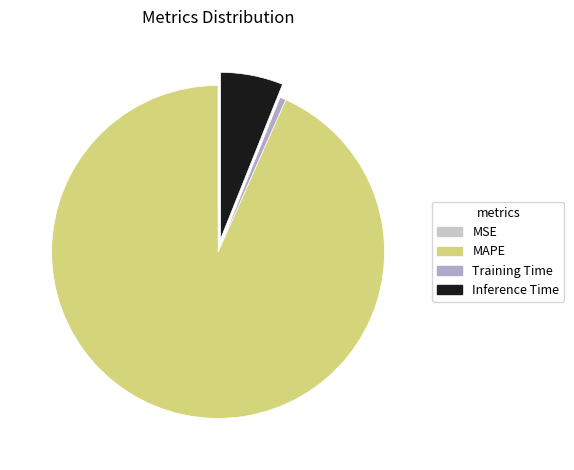

Which slice is the largest?

MAPE